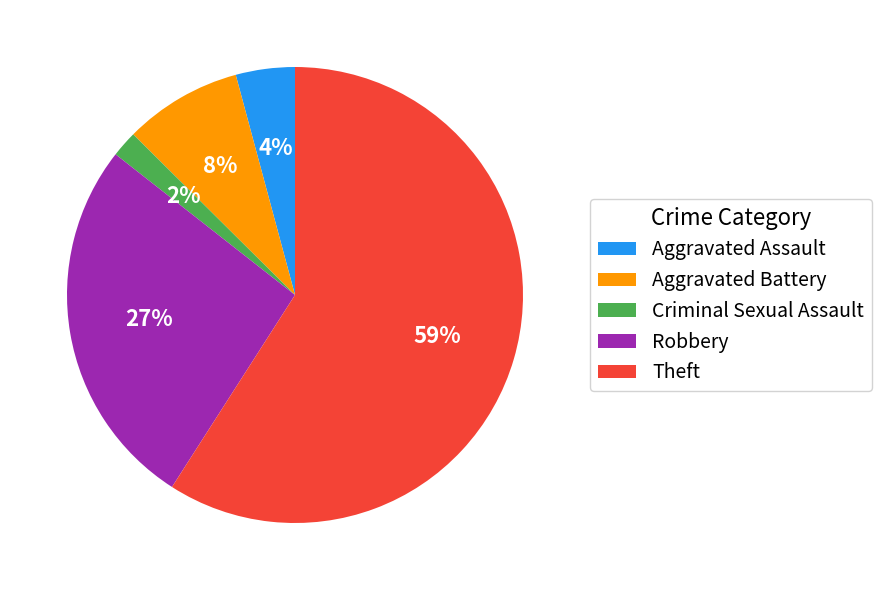

To the nearest percent, what is the difference between the largest and smallest slice percentages?

57%